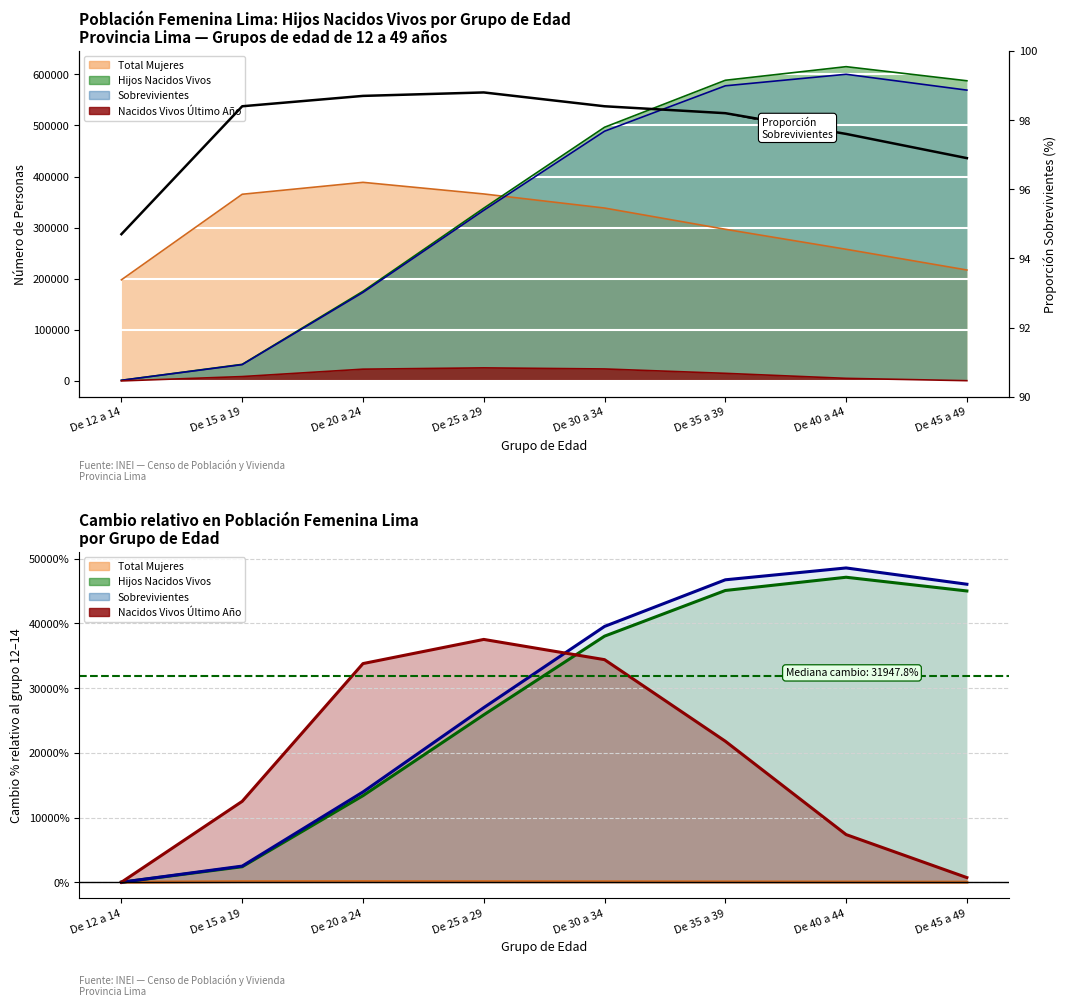

At which label does the data first exceed 98?

De 15 a 19